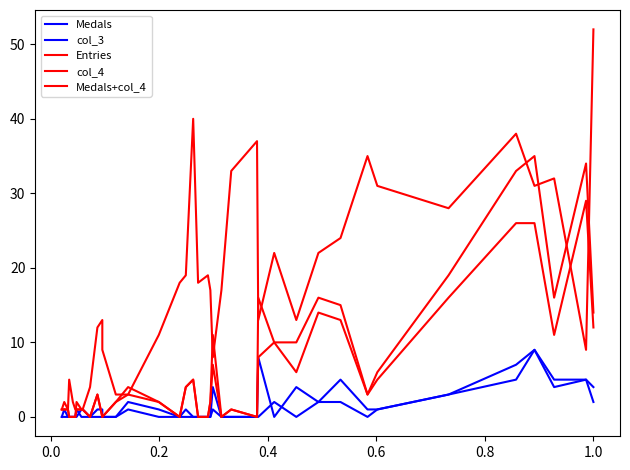

True or false: Medals+col_4 has a value of -13 at 0.8.

False